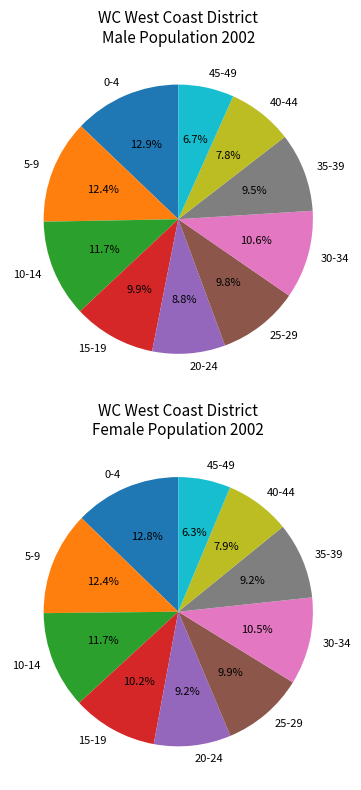

How much of the chart is everything except 10-14?

88.3%